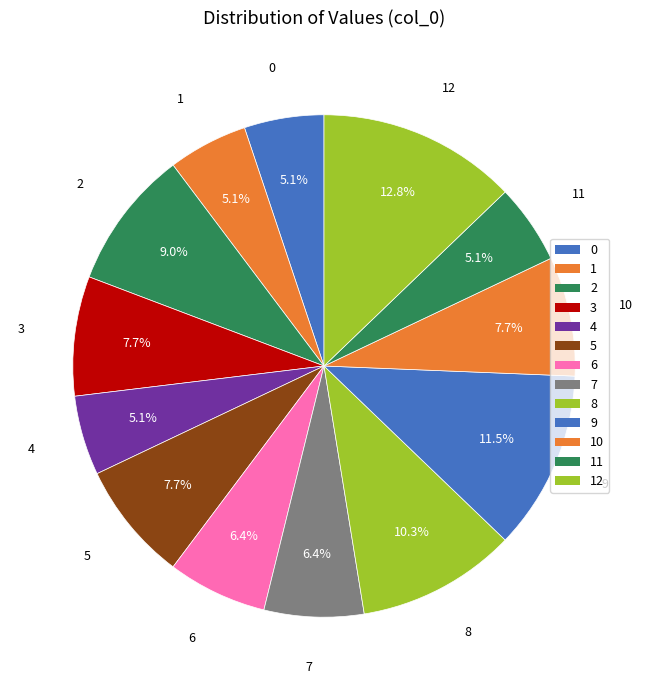

To the nearest percent, what is the difference between the 12 and 11 slice percentages?

8%